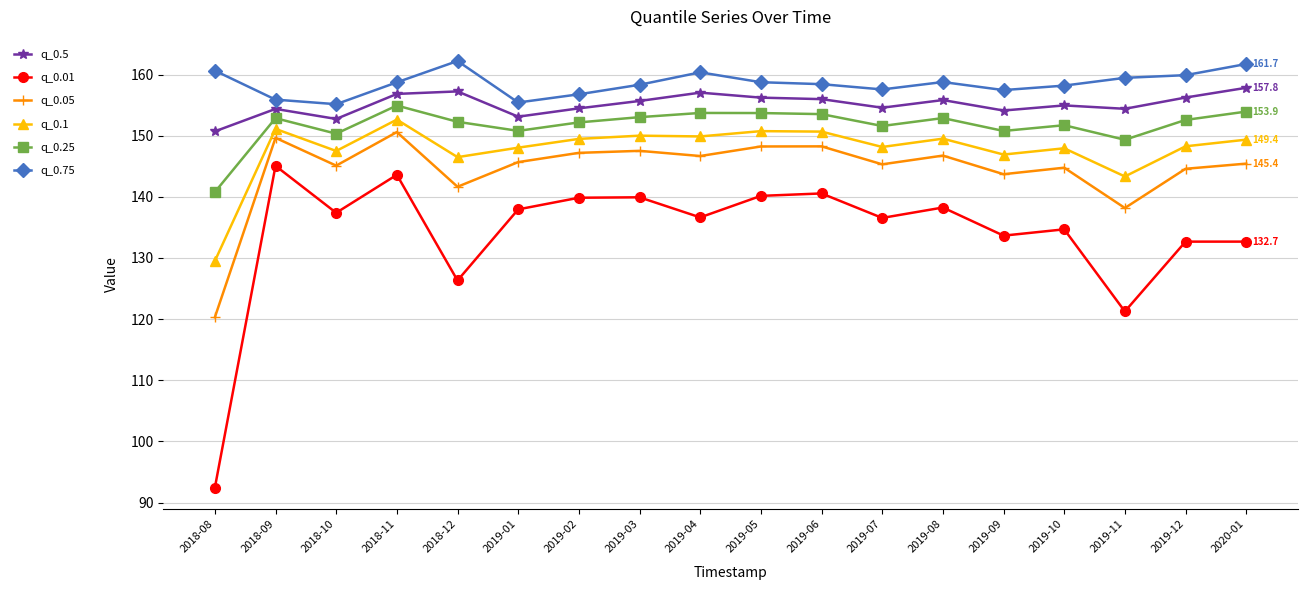

Rank the series by their maximum value, from highest to lowest.

q_0.75, q_0.5, q_0.25, q_0.1, q_0.05, q_0.01